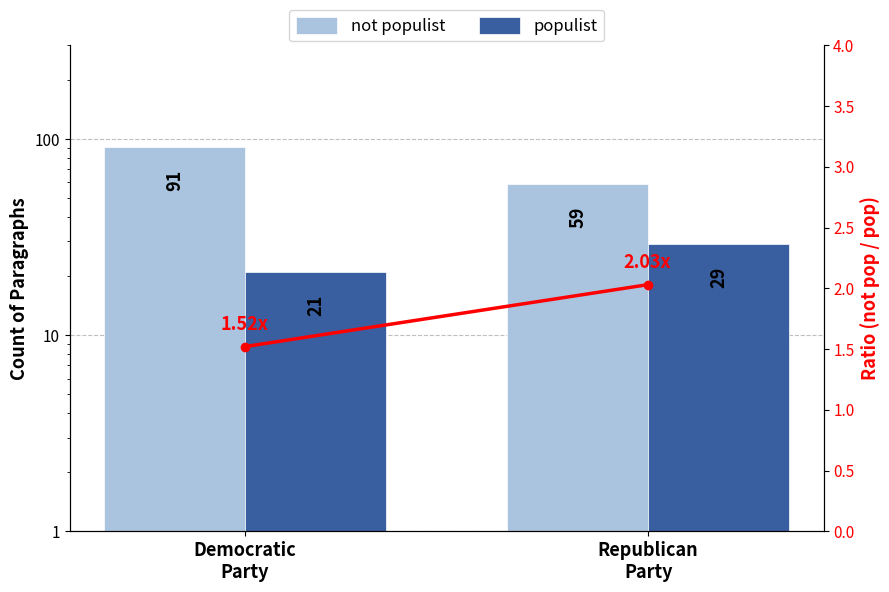

How many data points in Ratio are less than 2?

1